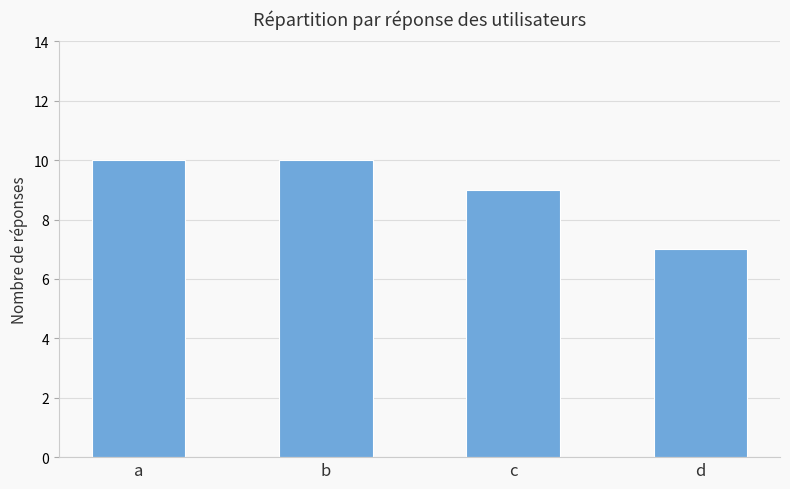

What is the greatest value displayed?

10